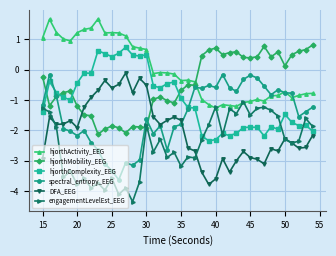

What is the difference between the maximum and second lowest values in the engagementLevelEst_EEG series?

3.1